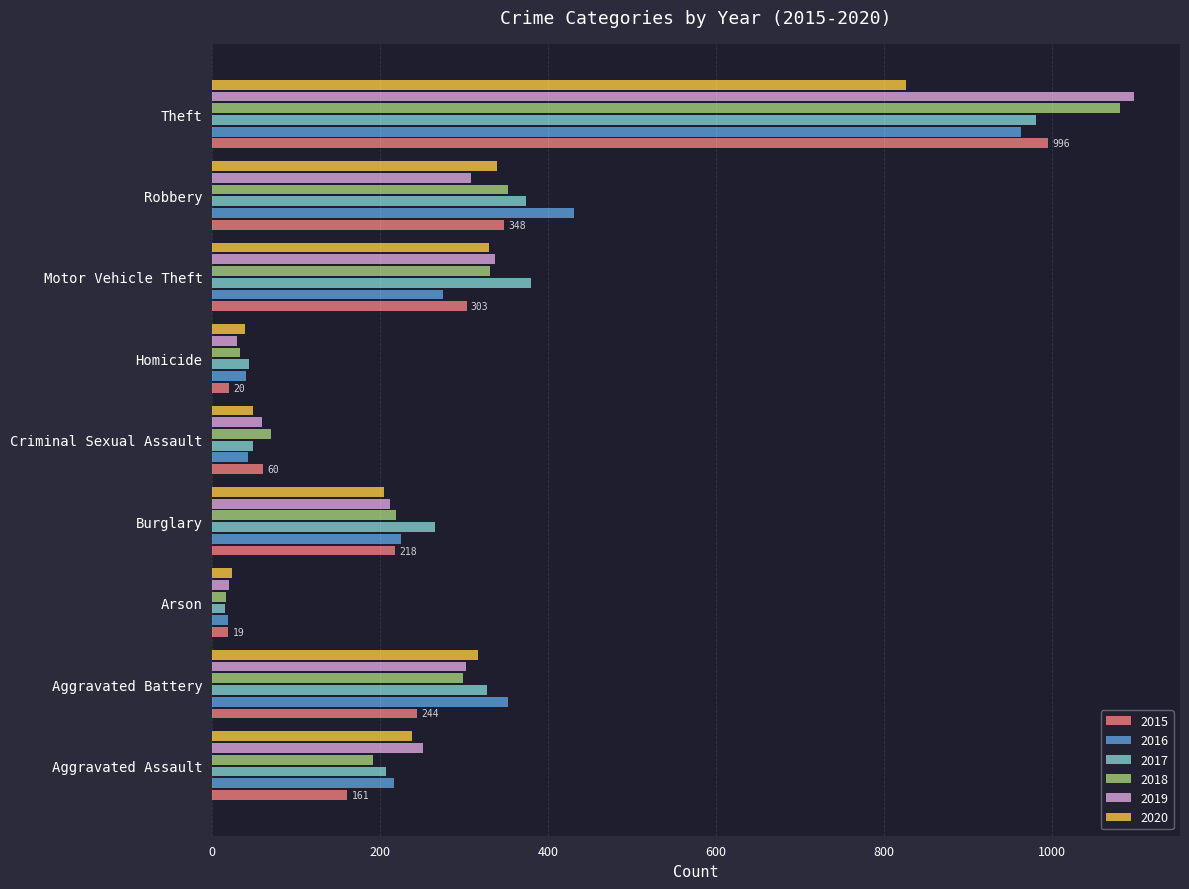

How many distinct data groups are displayed?

6